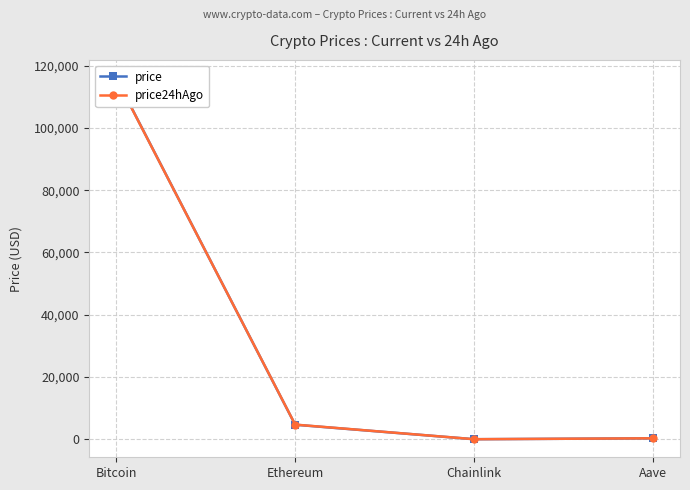

Read the price value at Bitcoin.

116024.0